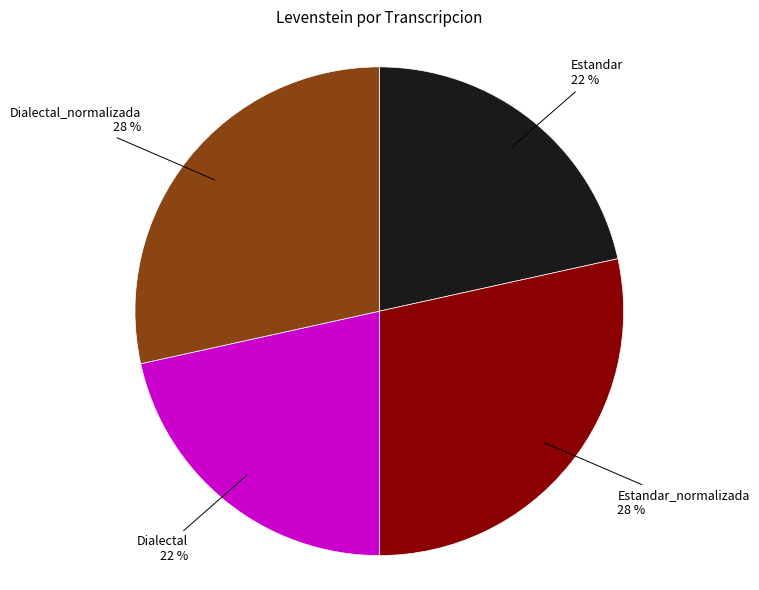

How many slices are in this pie chart?

4